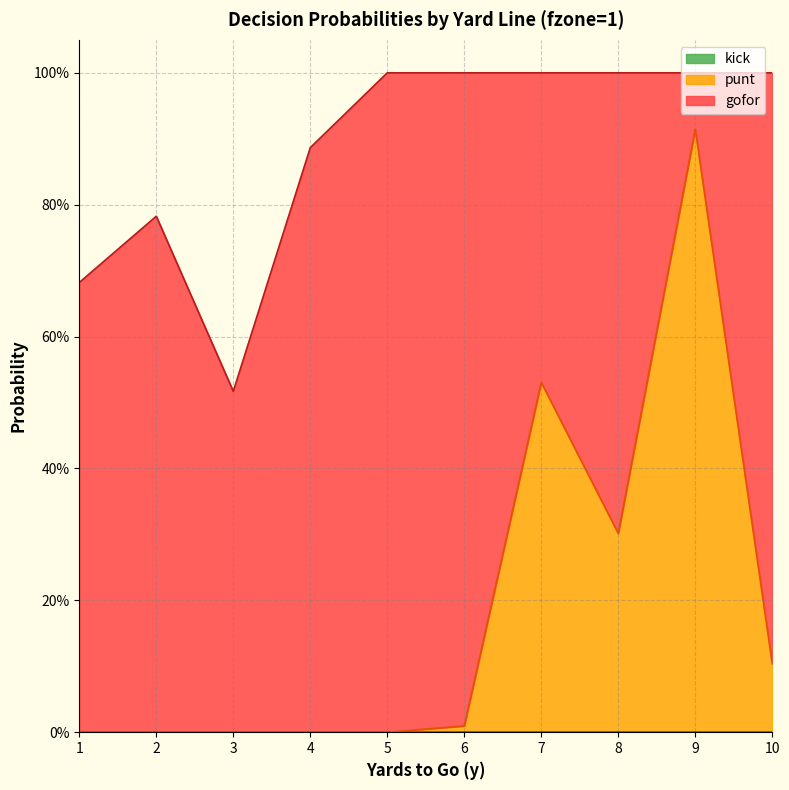

What is the value of the punt point at the 7th from the left?

0.5